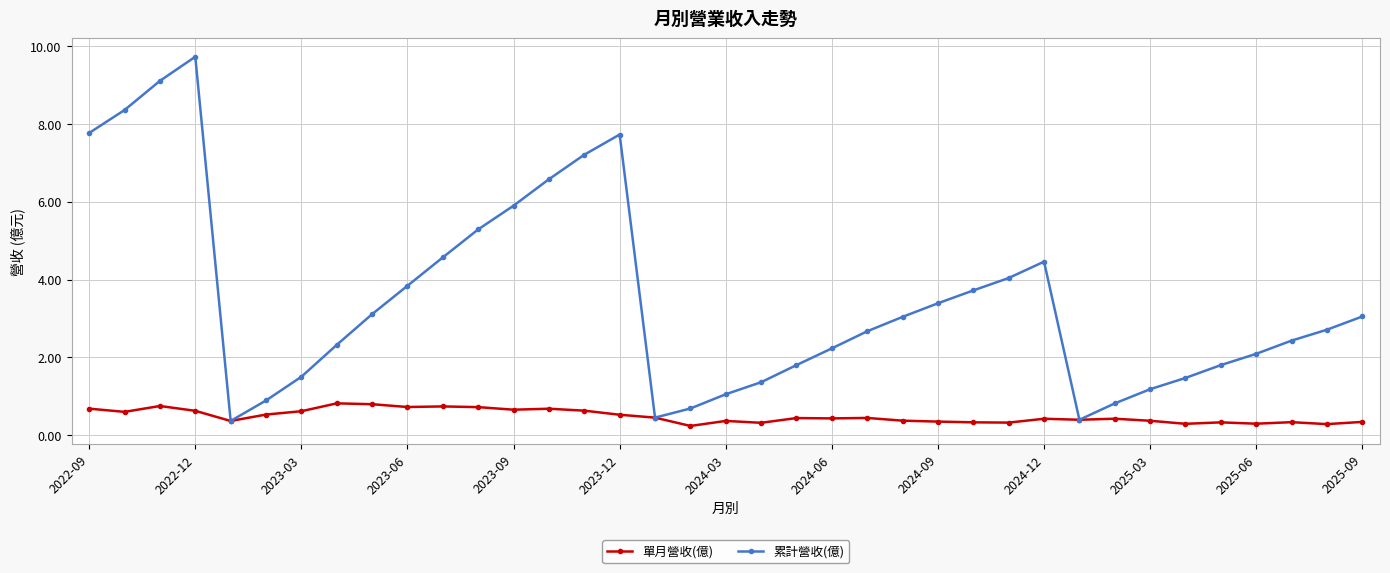

What is the highest value of the 單月營收(億) series?

0.8